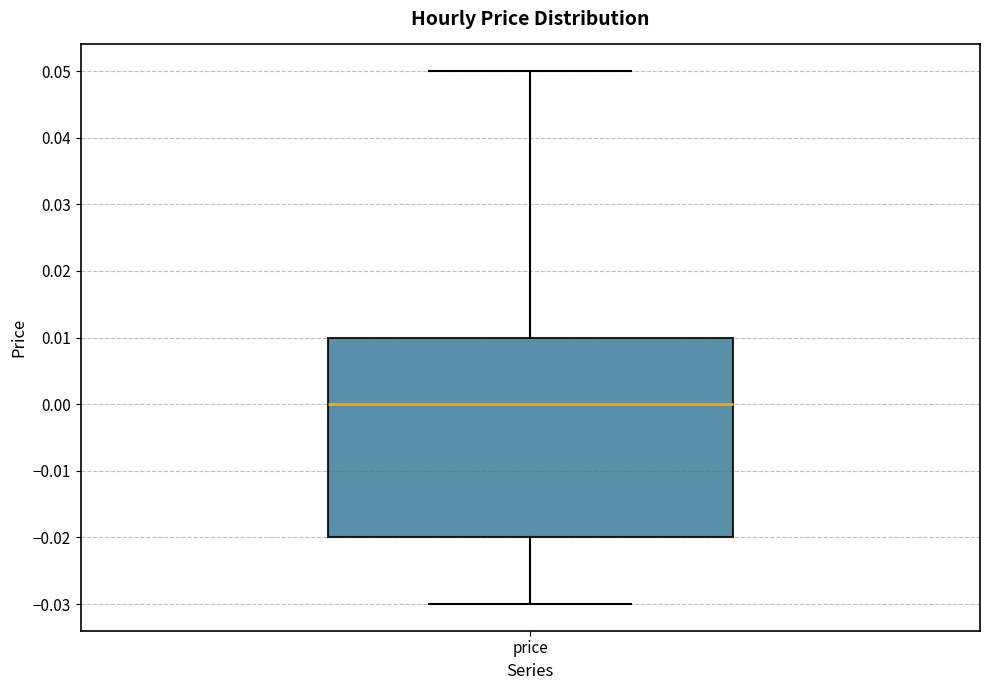

Read this box plot against the y-axis: the position of the median line, the range covered by the box, and the ends of both whiskers. The values are not printed on the chart, so give them approximately, as read against the axis.

median 0.00, box -0.02 to 0.01, whiskers -0.03 to 0.05